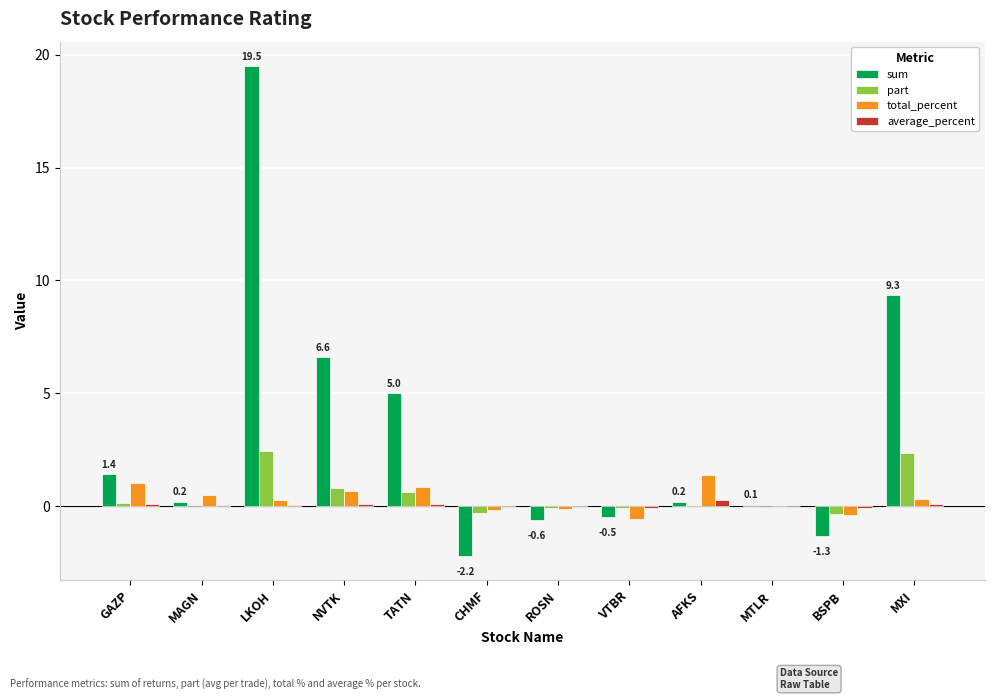

What is the maximum value shown in the chart?

19.5